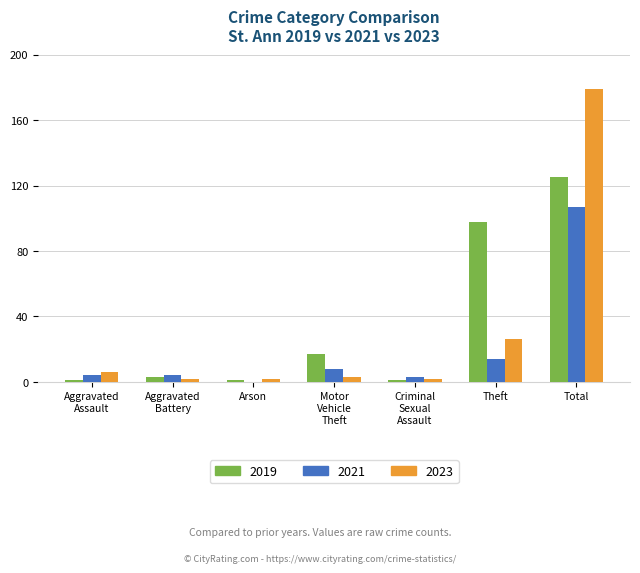

At which label does 2021 reach its peak?

Total